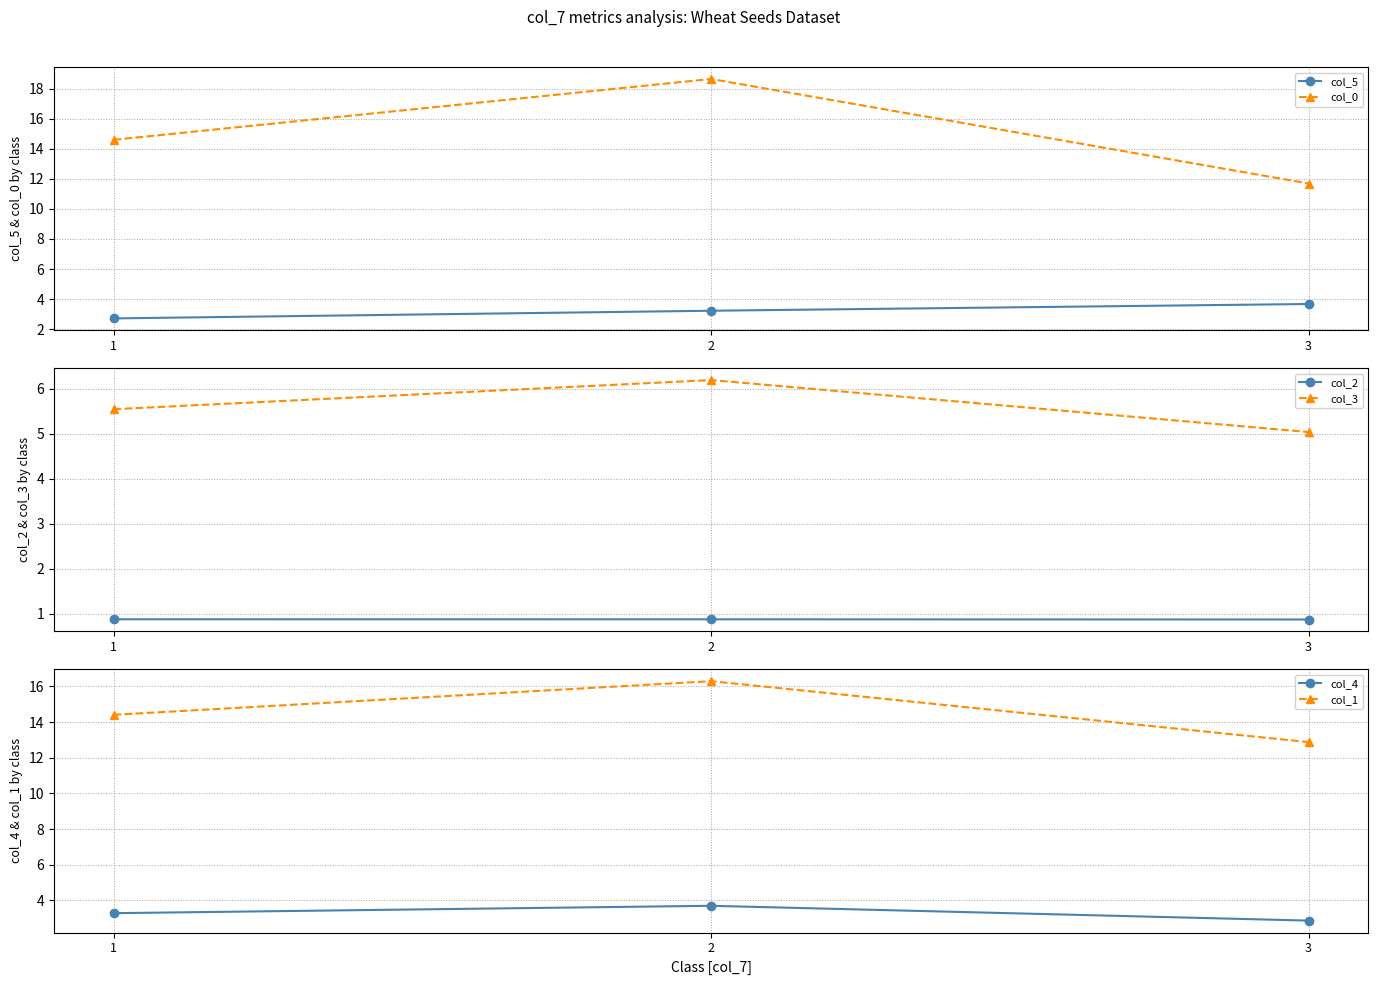

At which label is col_5 closest to 3?

2